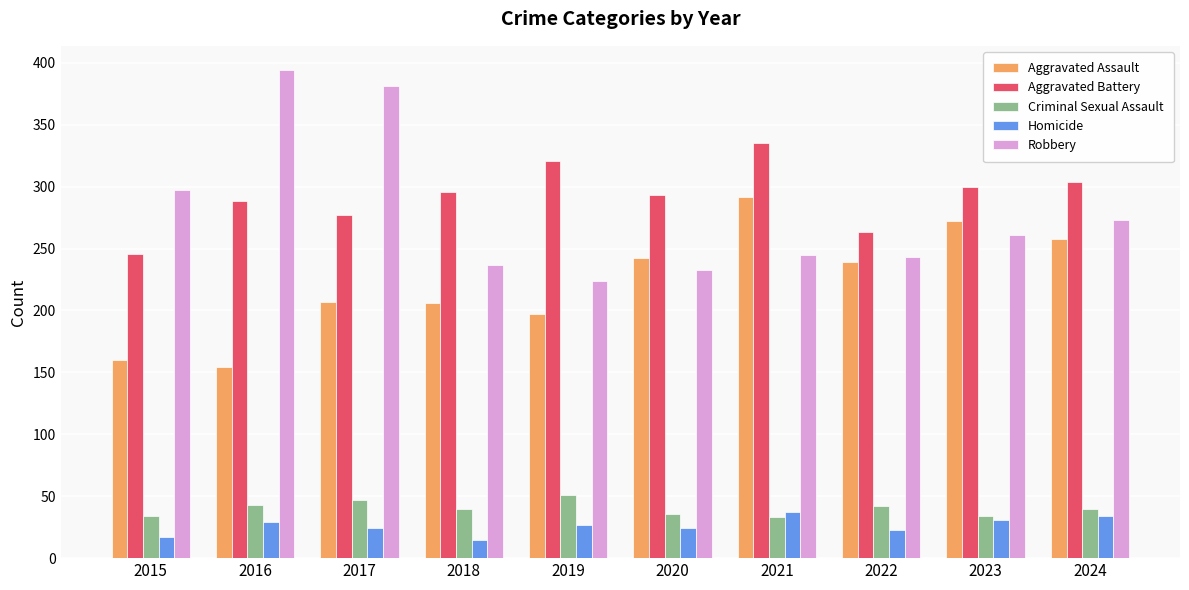

What is the difference between the highest and lowest values at 2021?

302